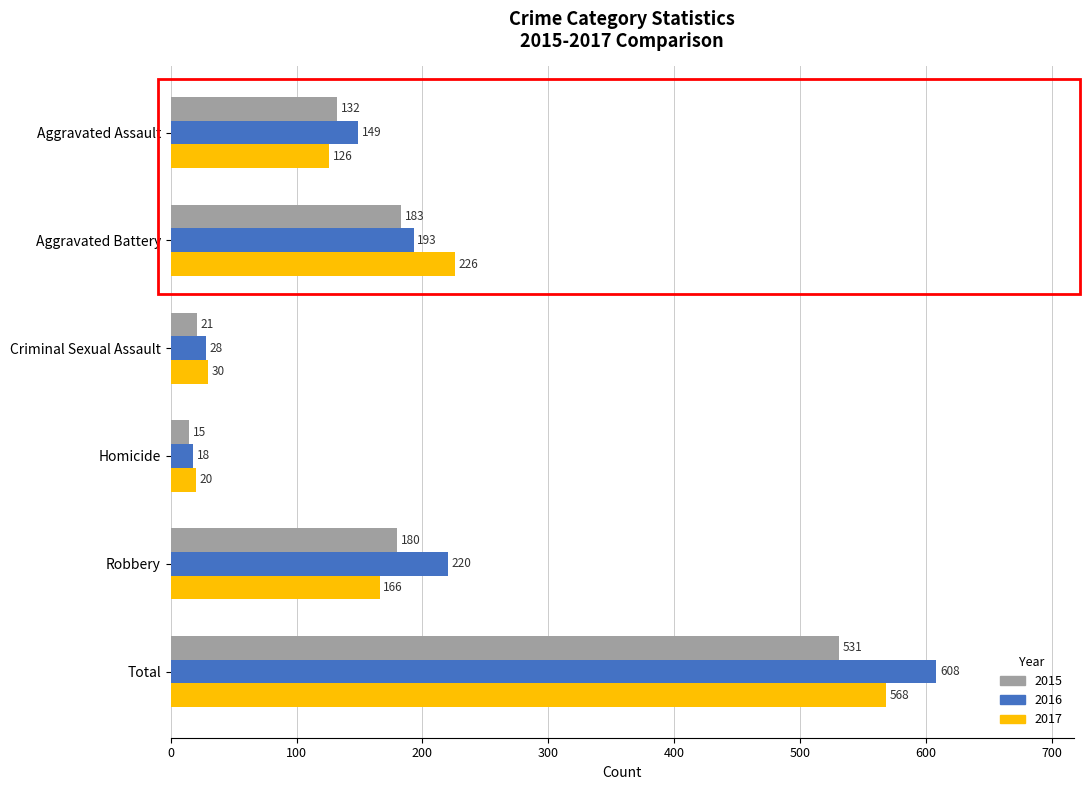

What is the difference between the maximum and minimum values in the 2017 series?

548